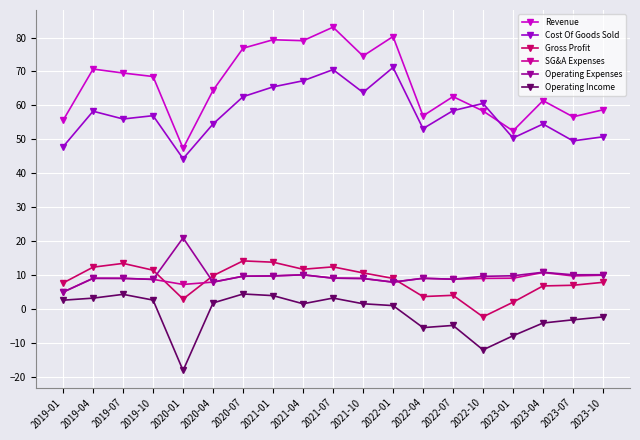

Which series has the largest total across all categories?

Revenue